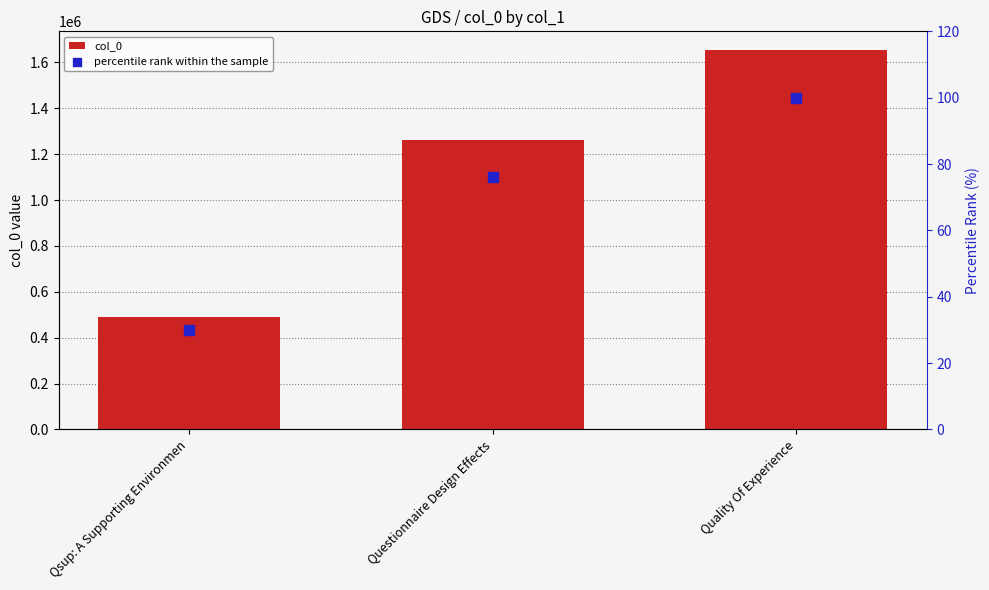

Which series contains the lowest Y value?

percentile rank within the sample